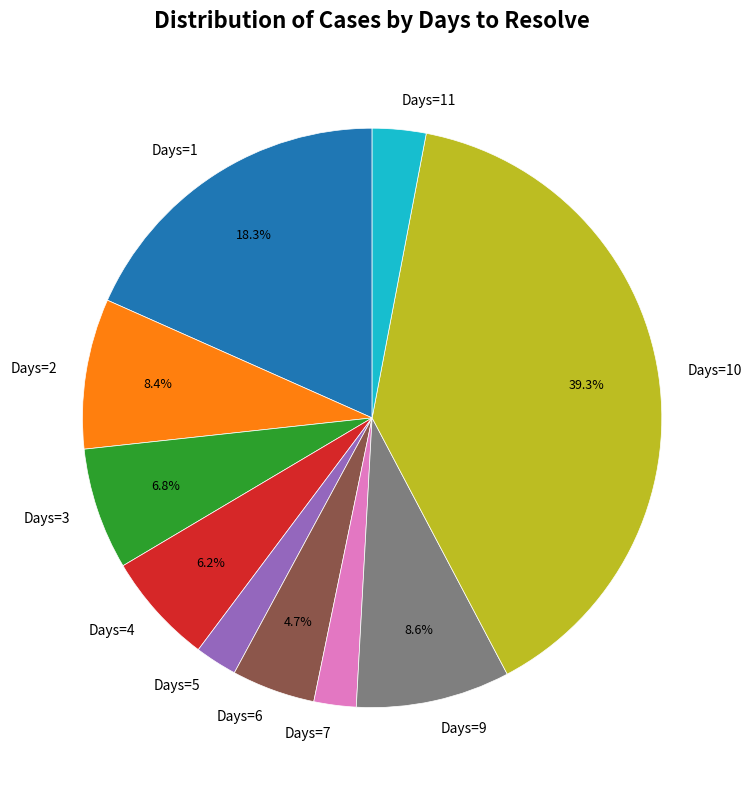

Approximately how many times larger is the value at Days=4 compared to Days=11?

2.1